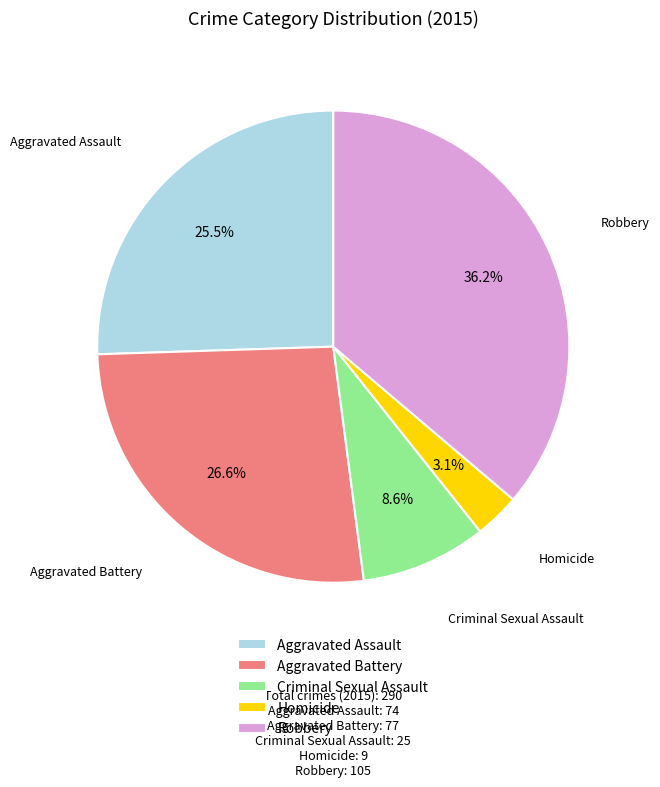

What is the ratio of the value at Robbery to the value at Aggravated Assault?

1.4